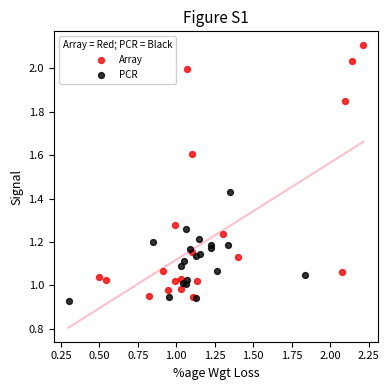

Which series has the widest spread of Y values?

Array